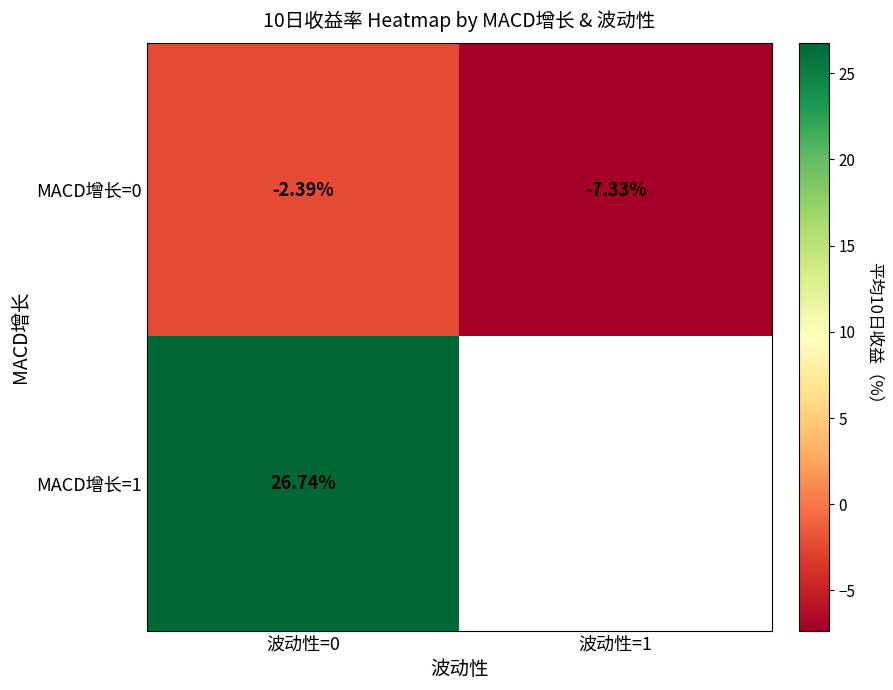

At how many categories does at least one series exceed 19?

1